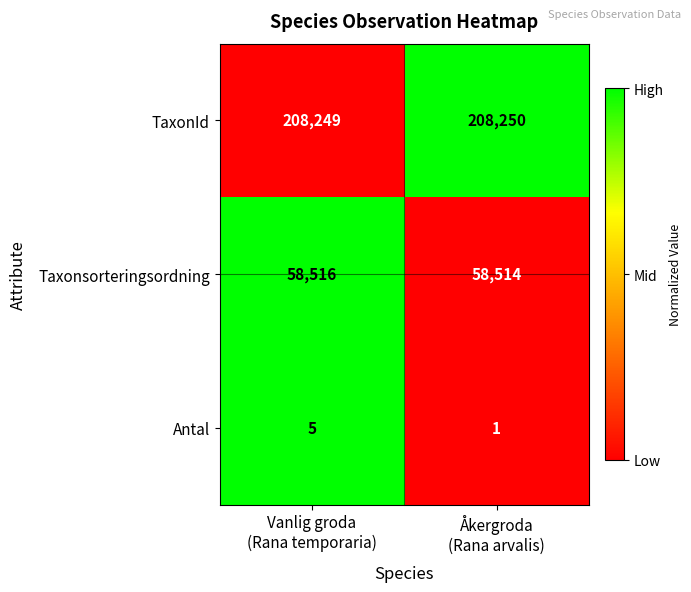

Reading right to left, list all the values displayed in this chart.

TaxonId: 208250	208249
Taxonsorteringsordning: 58514	58516
Antal: 1	5